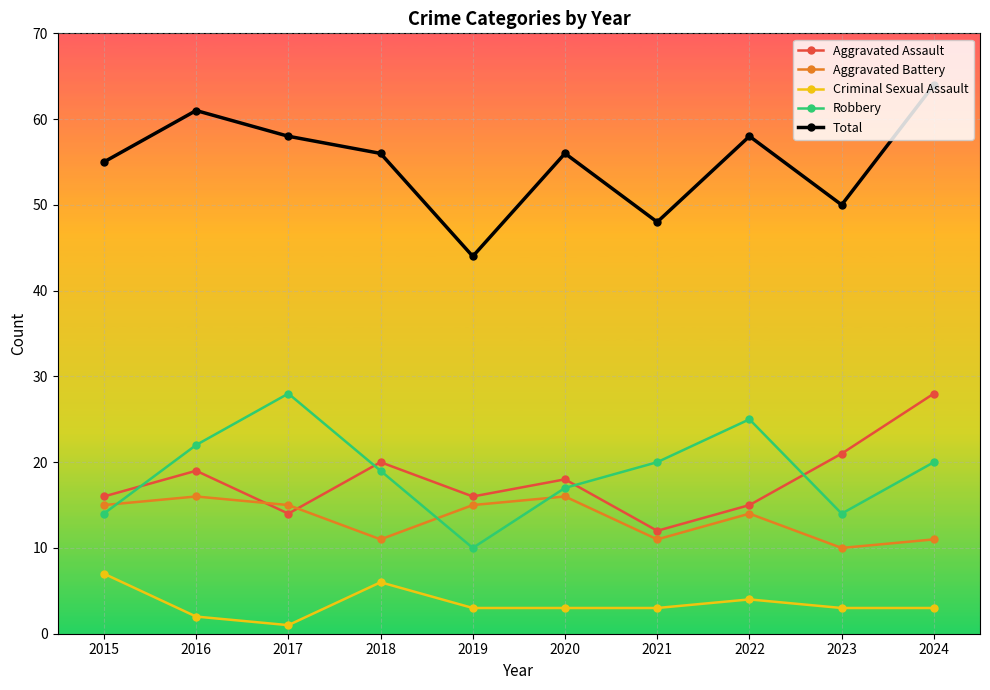

At which label is Robbery closest to 19?

2018